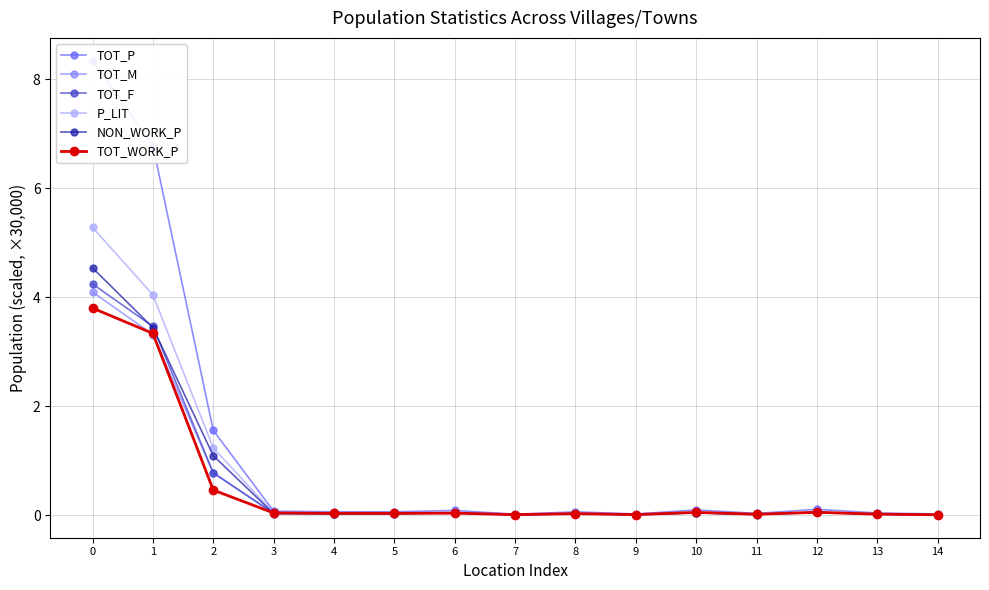

How many lines are shown in the chart?

6